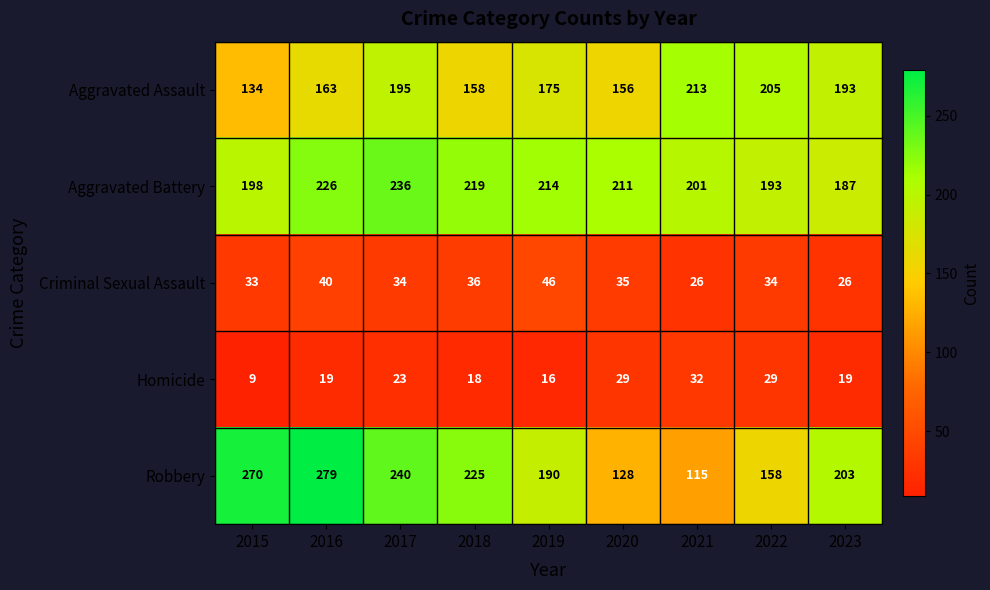

What is the sum of the Robbery values at 2021 and 2018?

340